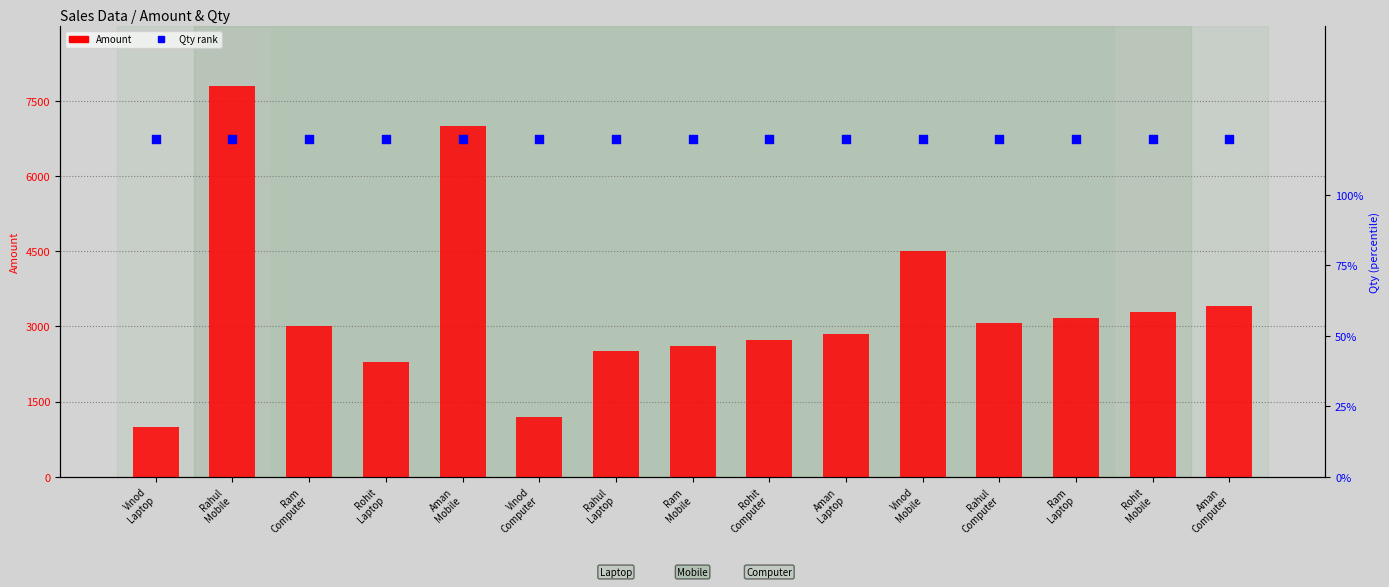

Is the value of Amount at Aman
Computer greater than the value of Qty (rank) at Ram
Laptop?

Yes